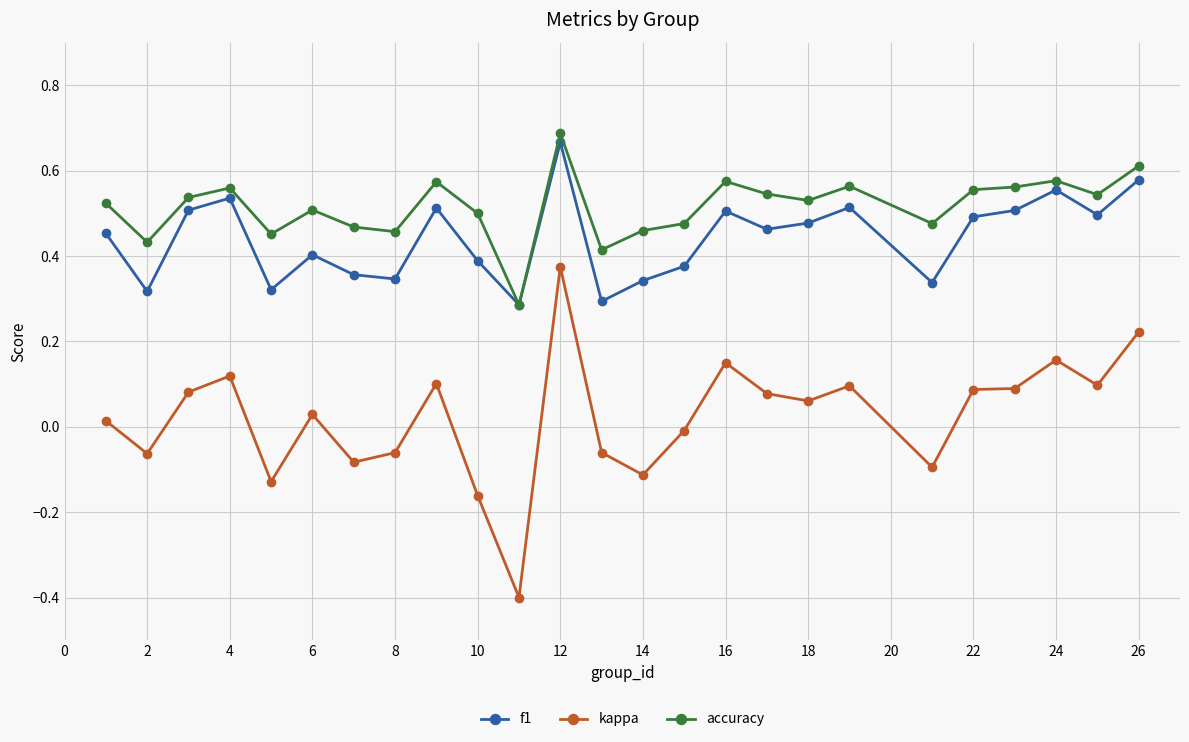

Which series has the largest total across all categories?

accuracy